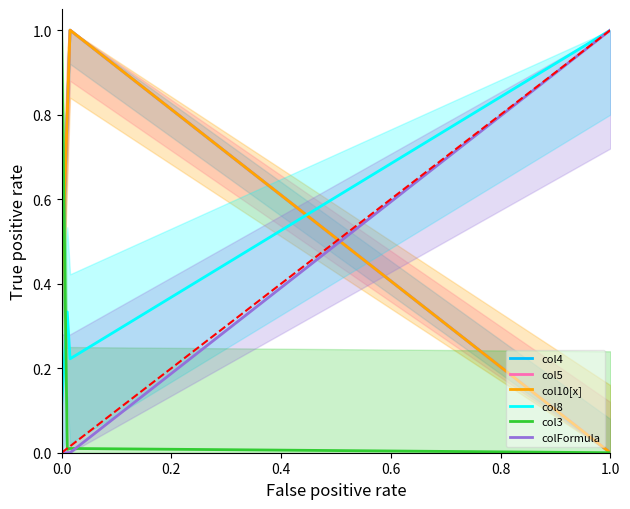

What is the average value of the col10[x] series?

0.5